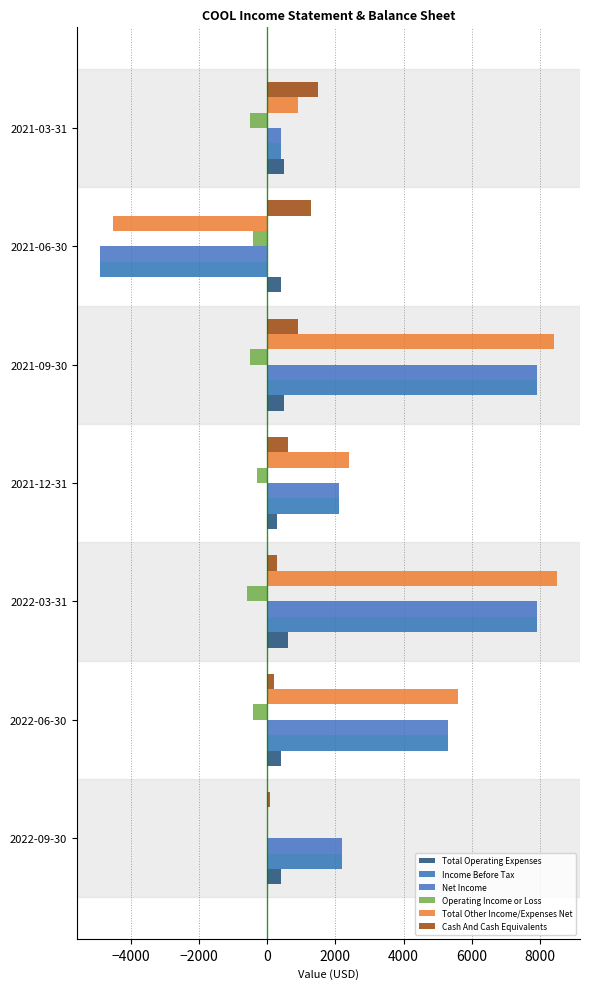

What is the minimum value for Total Other Income/Expenses Net?

-4500